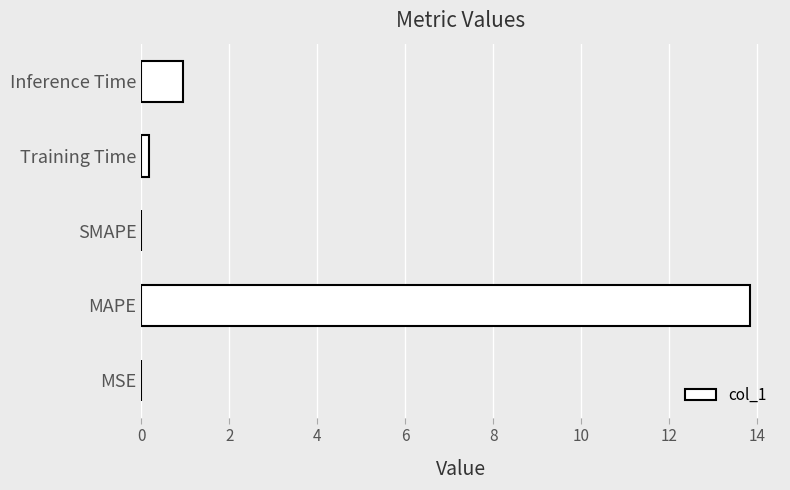

Where is the data nearest to the value 6?

Inference Time